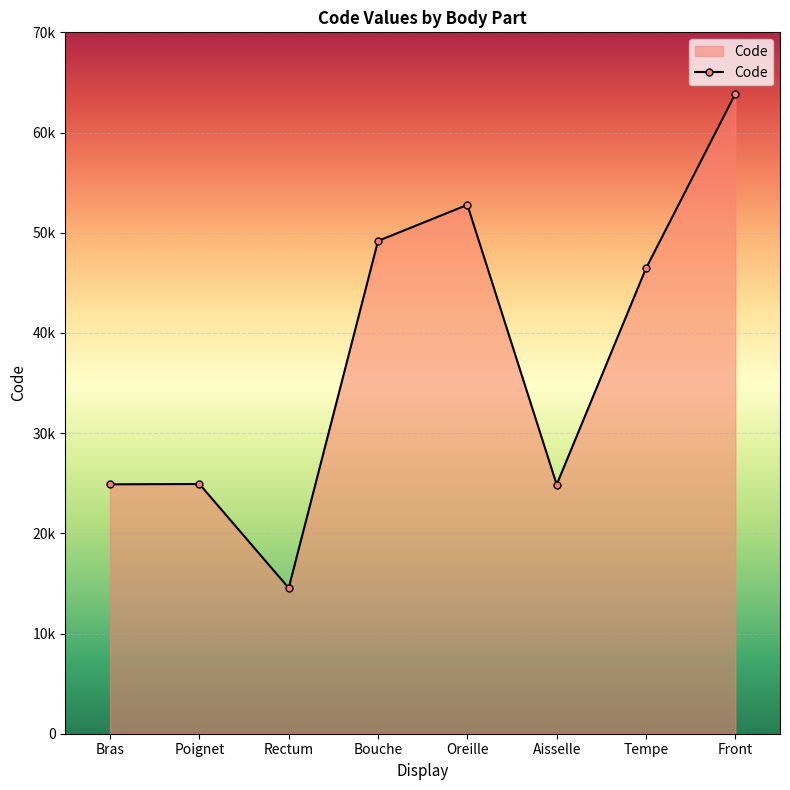

True or false: the data shows 14544 at Rectum.

True